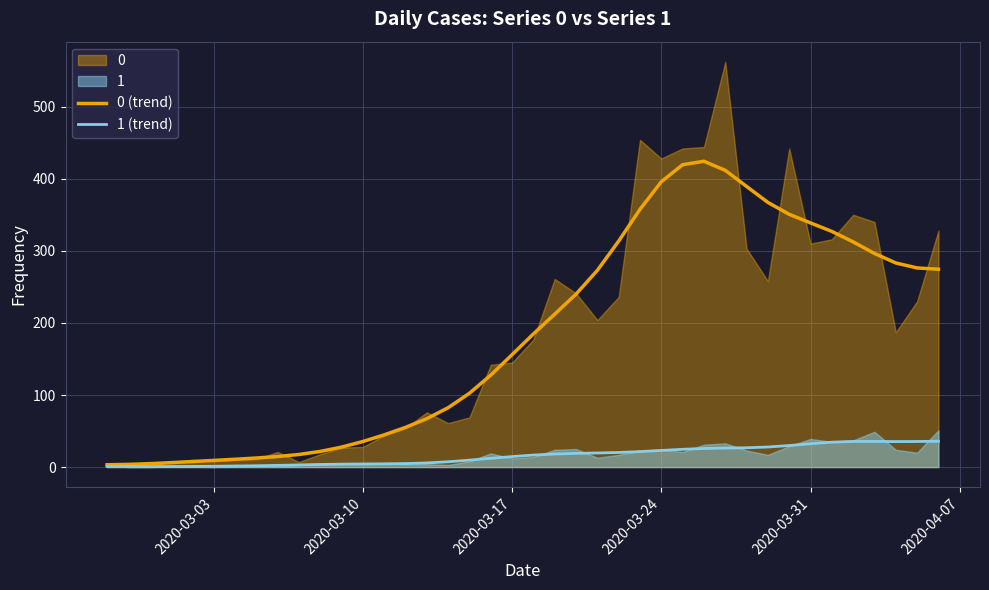

Is it true that 0 (trend) equals 205.7 at 2020-03-24?

False